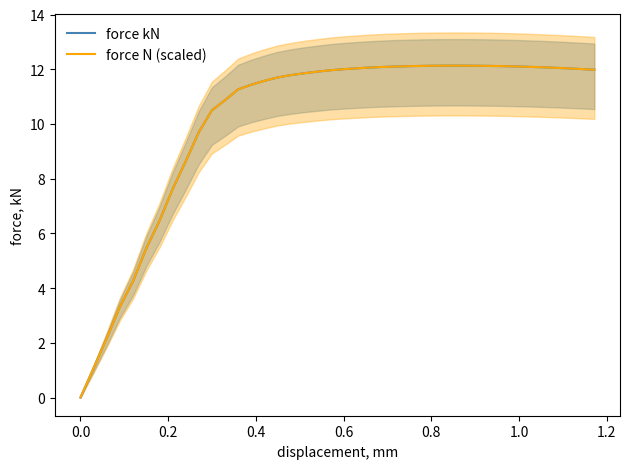

True or false: force kN and force N (scaled) intersect in this chart.

False